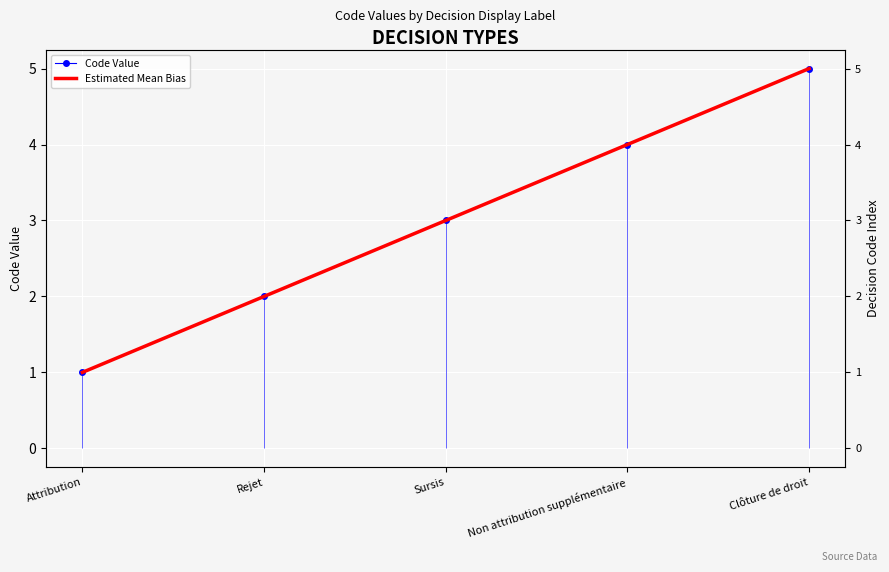

How many lines are shown in the chart?

2